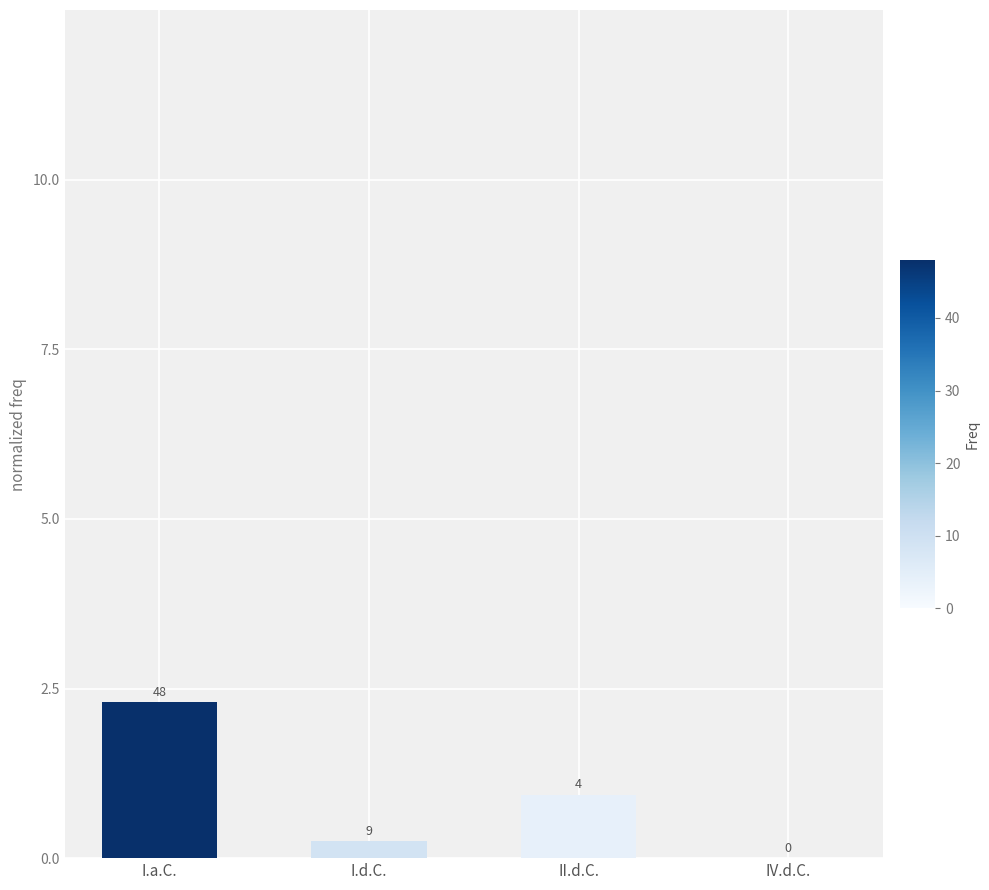

How many series are shown in this chart?

1